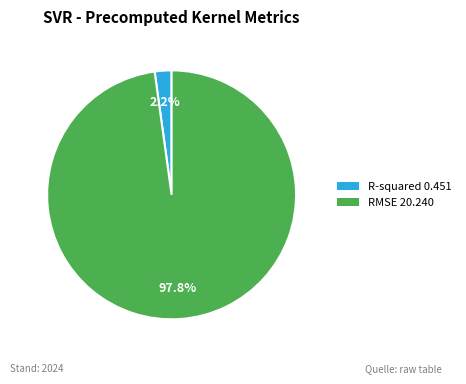

What percentage is the RMSE slice, to the nearest percent?

98%